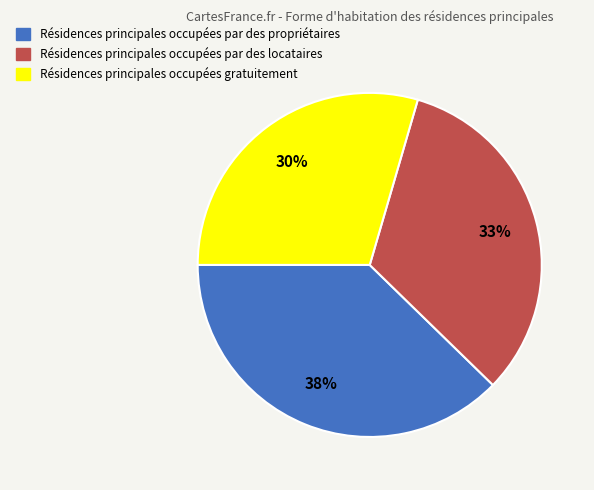

Does any single category account for the majority?

No